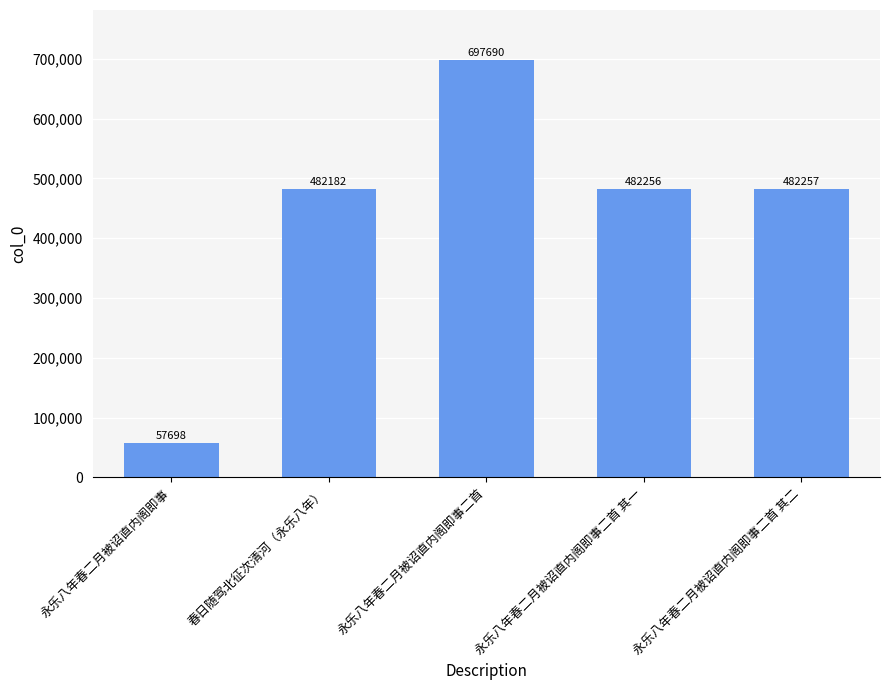

What value does the data have at 永乐八年春二月被诏直内阁即事?

57698